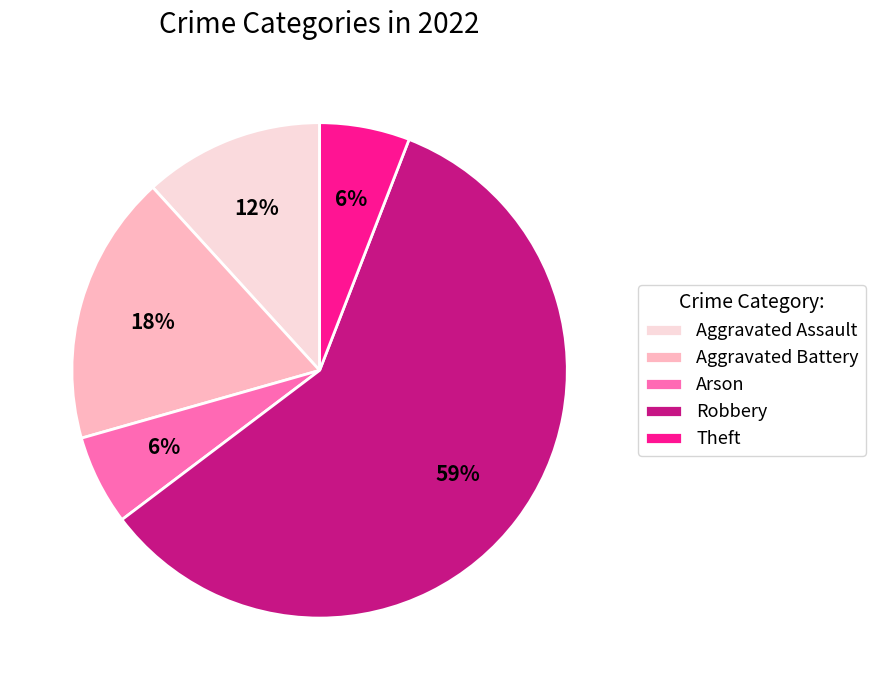

To the nearest percent, what is the average slice percentage?

20%